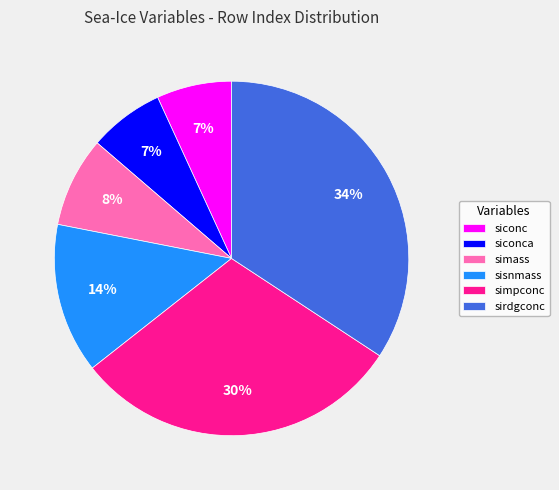

Which category has the biggest portion of the pie?

sirdgconc